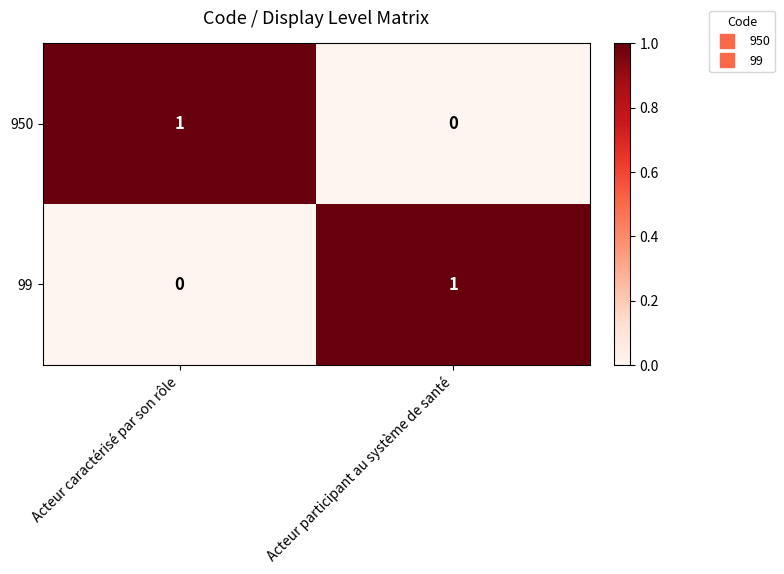

Rank the series at Acteur caractérisé par son rôle from highest to lowest value.

950, 99